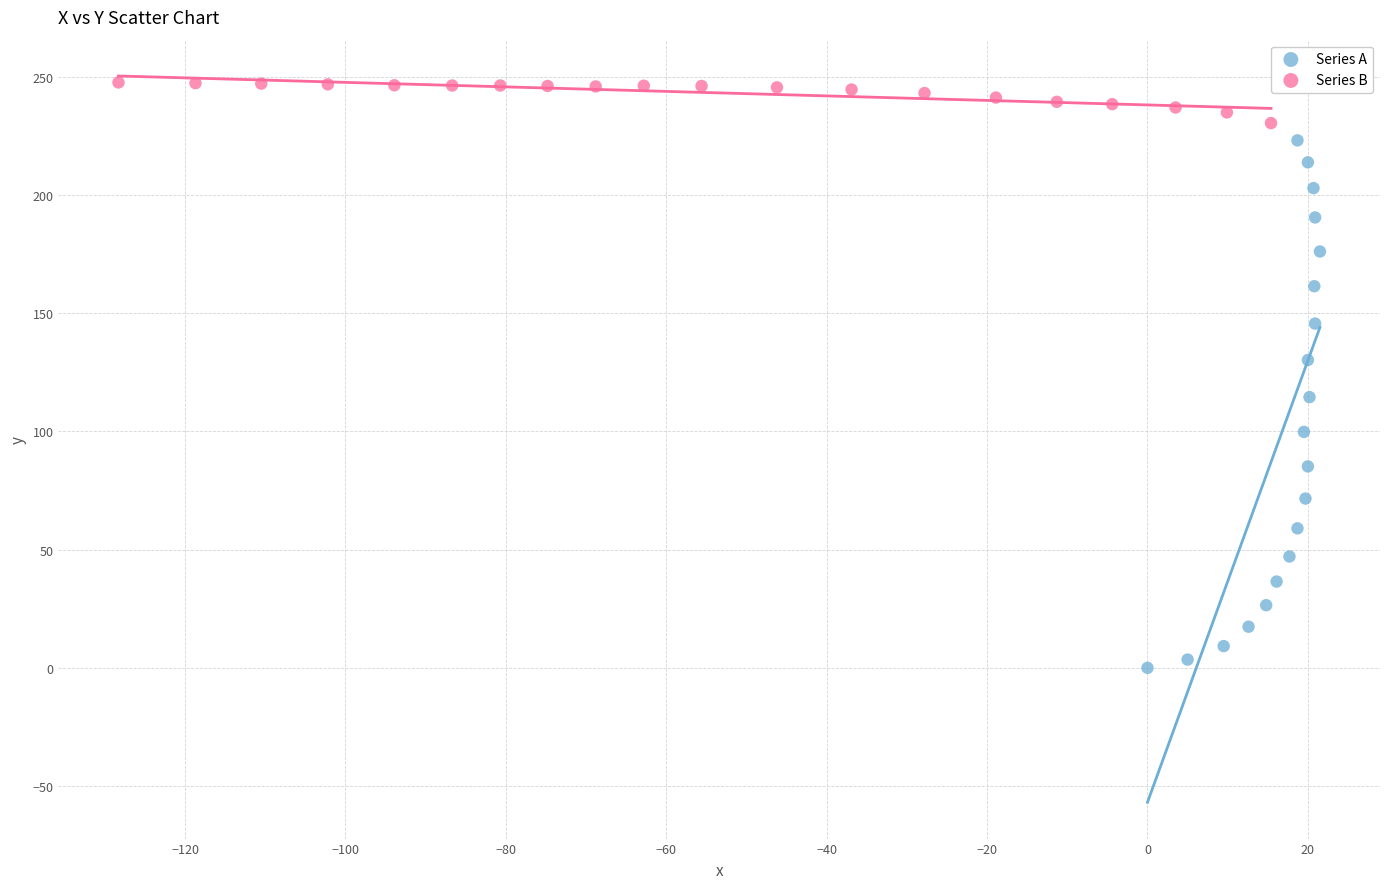

Which series has the largest Y range (max minus min)?

Series A